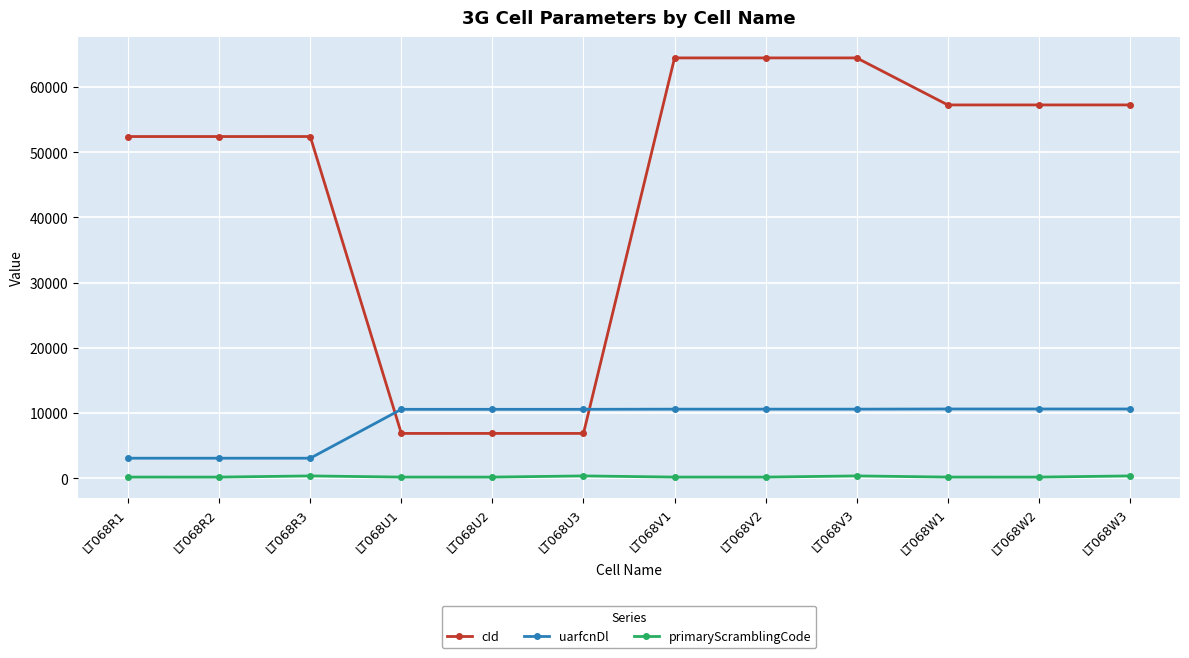

True or false: cId has more than 0 interior local peaks.

True